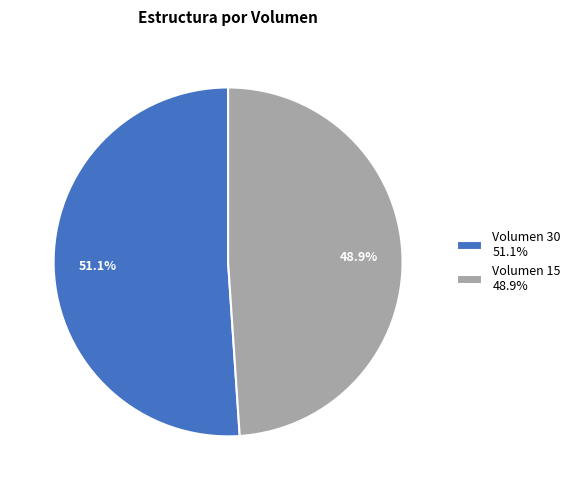

True or false: Volumen 15 accounts for 41% of the total.

False